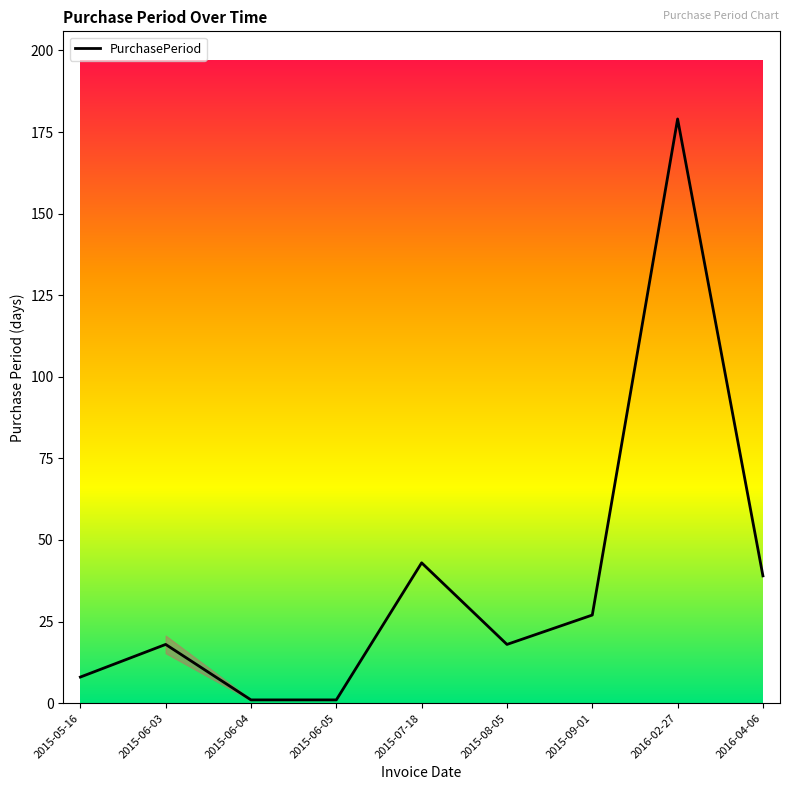

The value at 2015-06-03 is 18. True or false?

True